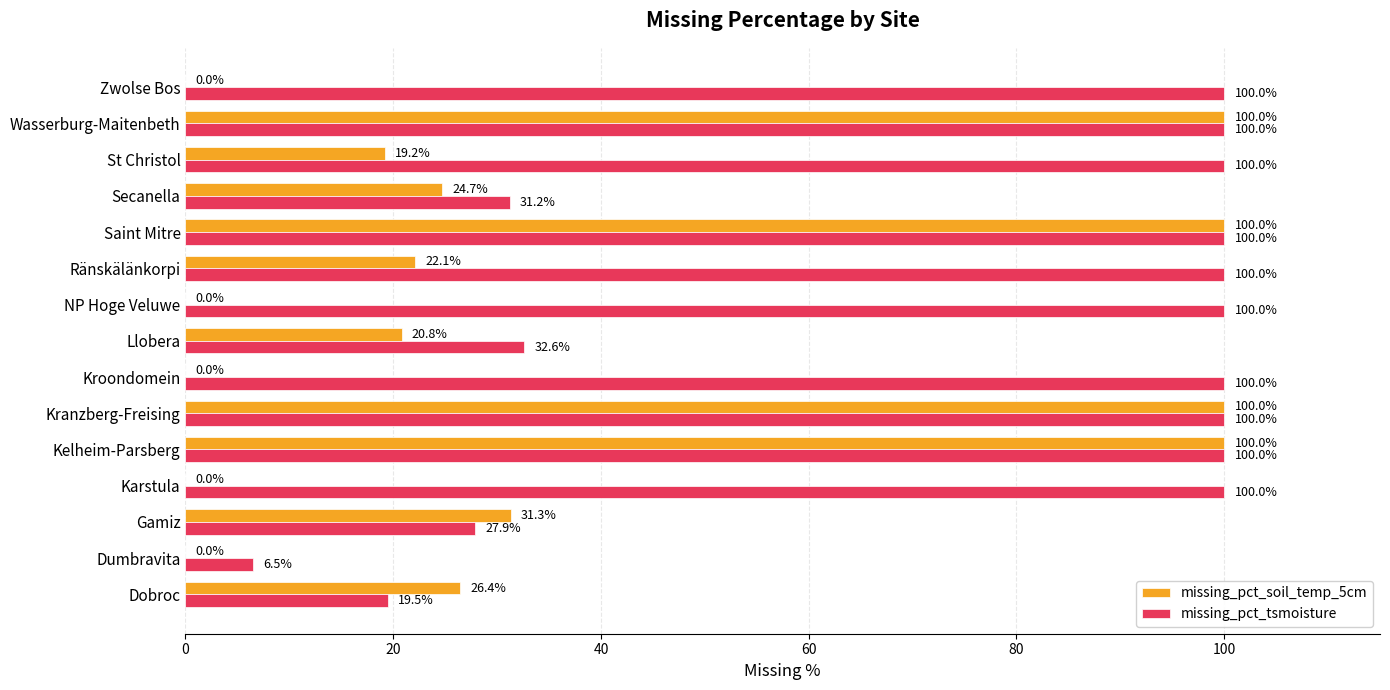

The missing_pct_tsmoisture series shows 6.0 at Gamiz. True or false?

False